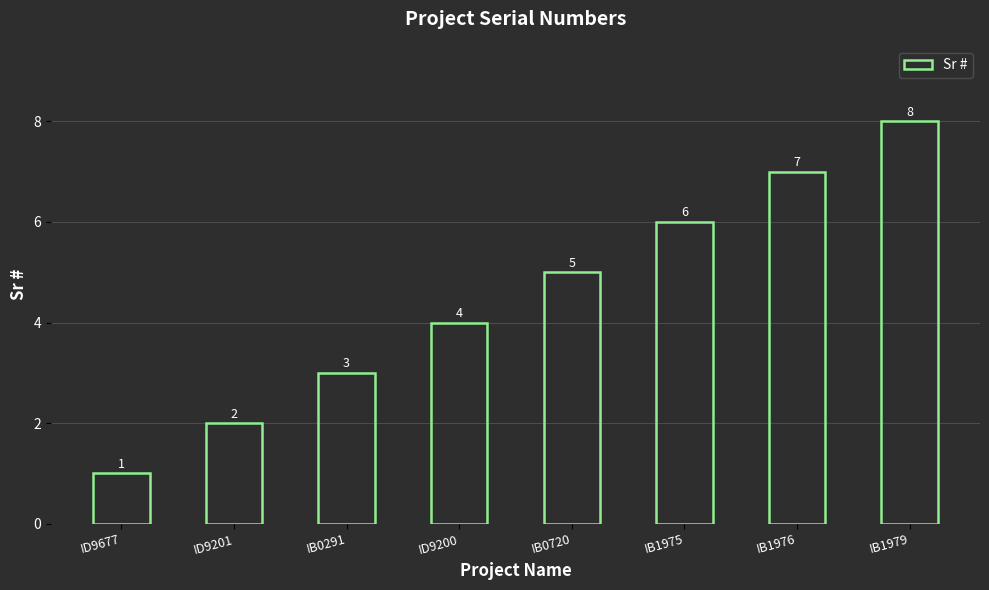

List the labels in order of value, smallest first.

ID9677, ID9201, IB0291, ID9200, IB0720, IB1975, IB1976, IB1979